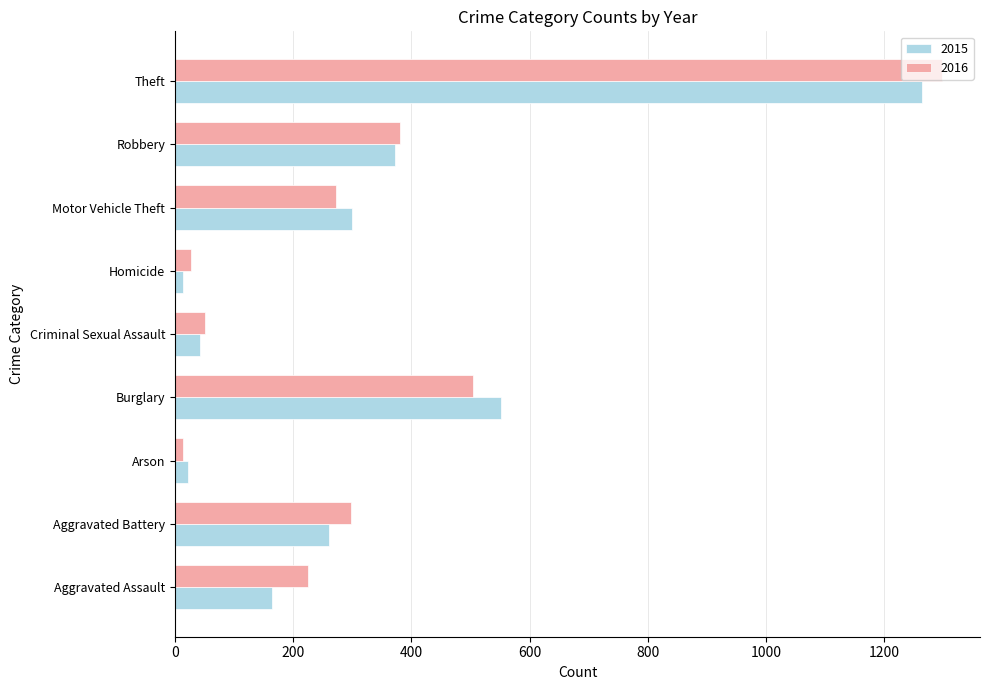

What is the minimum value for 2016?

14